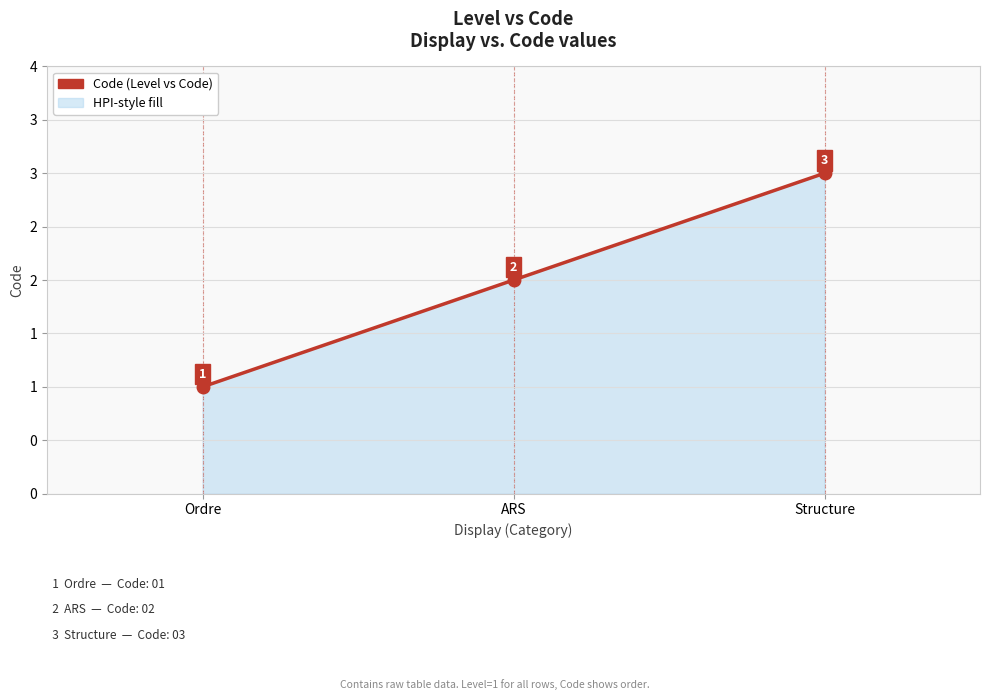

Rank the categories by value from highest to lowest.

Structure, ARS, Ordre